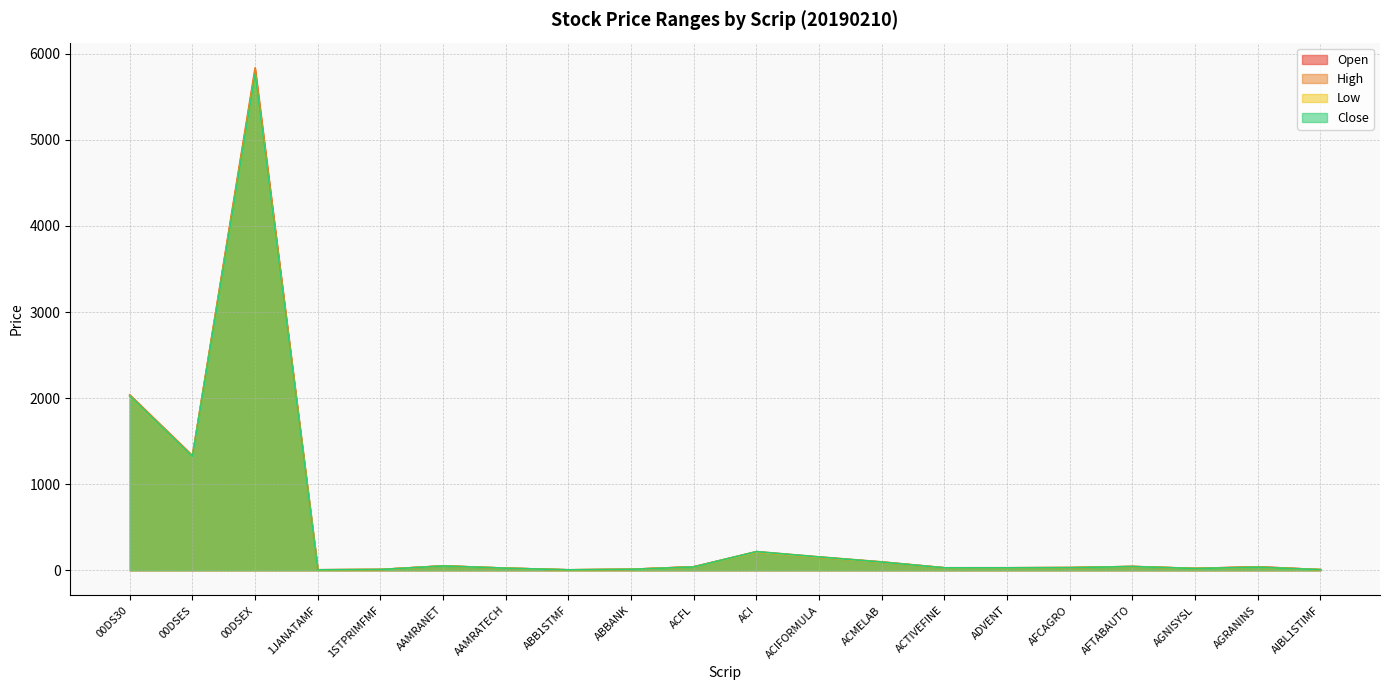

True or false: Open and High intersect in this chart.

False